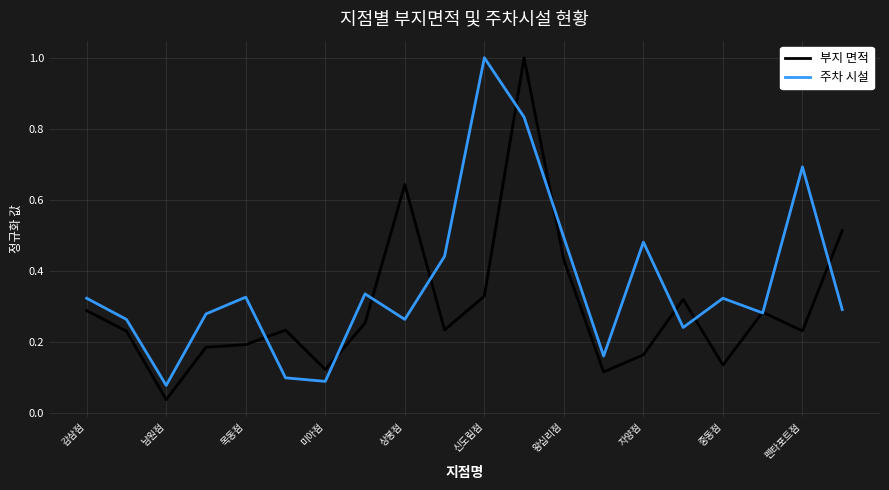

Which series ends up on top after the final intersection of 주차 시설 and 부지 면적?

부지 면적